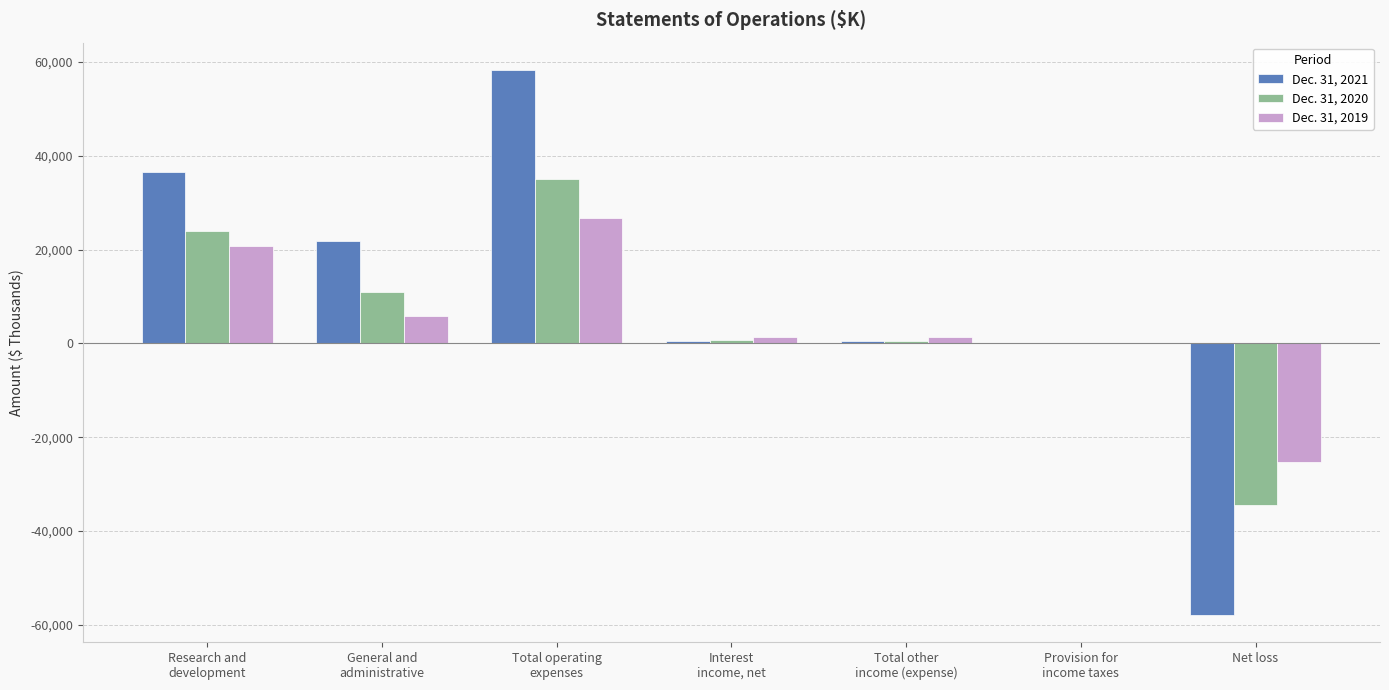

What is the greatest value displayed?

58293